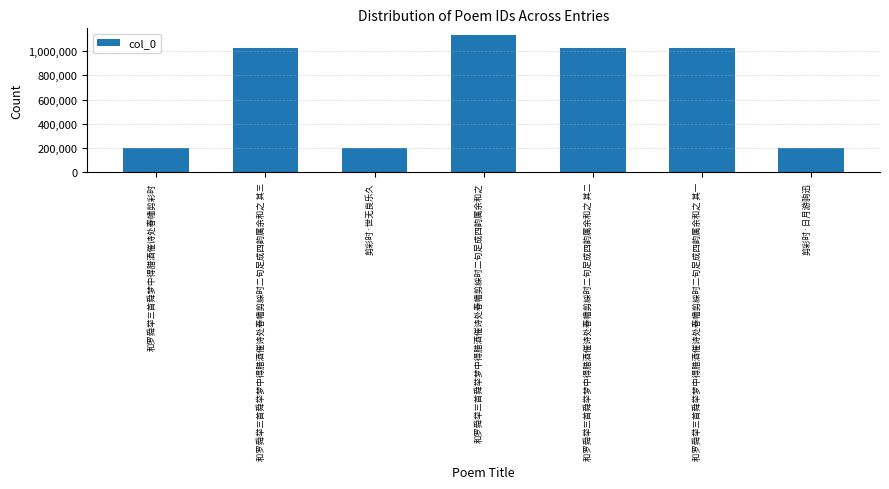

What is the change in value from 和罗舜举三首舜梦中得腊酒催诗处春幡剪彩时 to 剪彩时·日月游驹迅?

+1